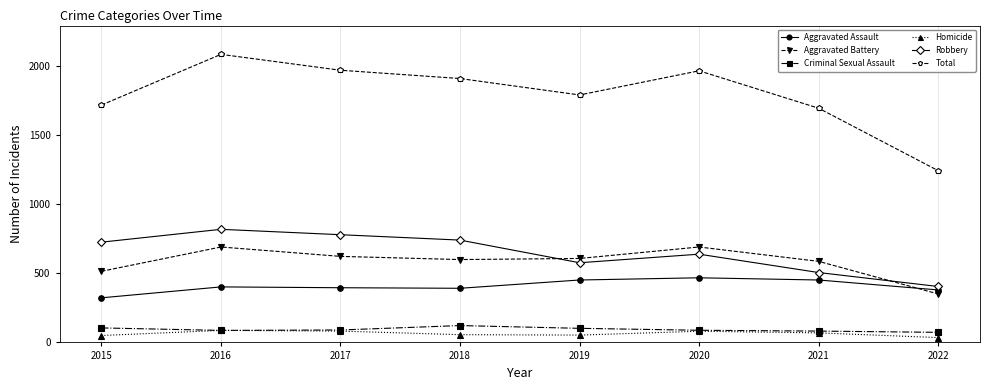

Between 2017 and 2022, which series saw the biggest shift?

Total